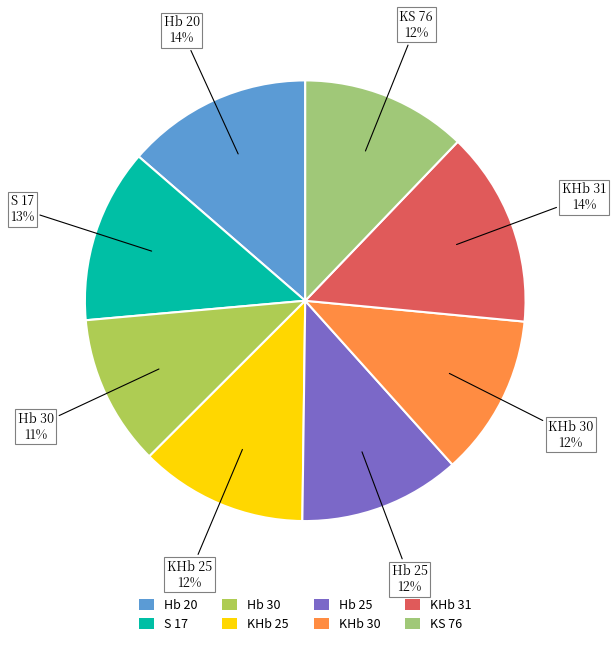

How many segments does this pie chart have?

8